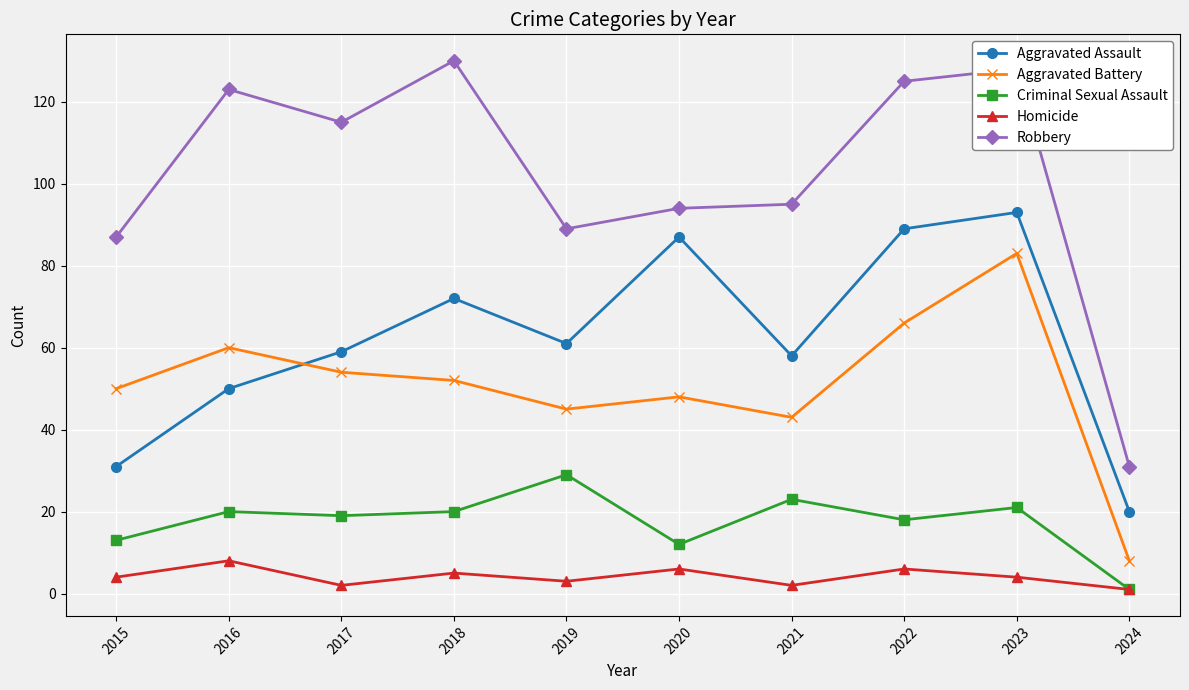

How many lines are shown in the chart?

5